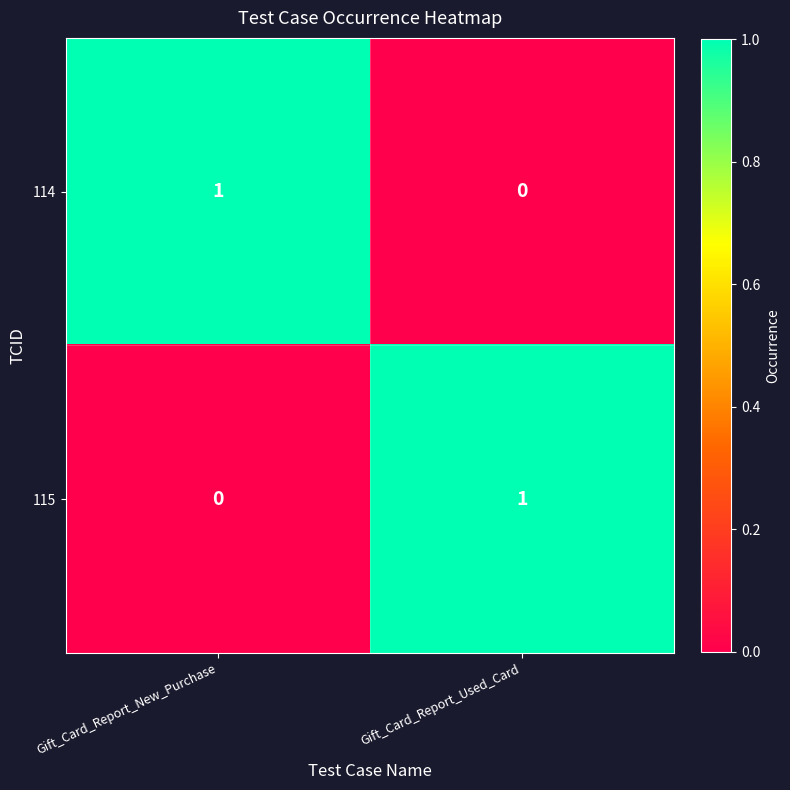

True or false: 114 has a value of 1 at Gift_Card_Report_New_Purchase.

True